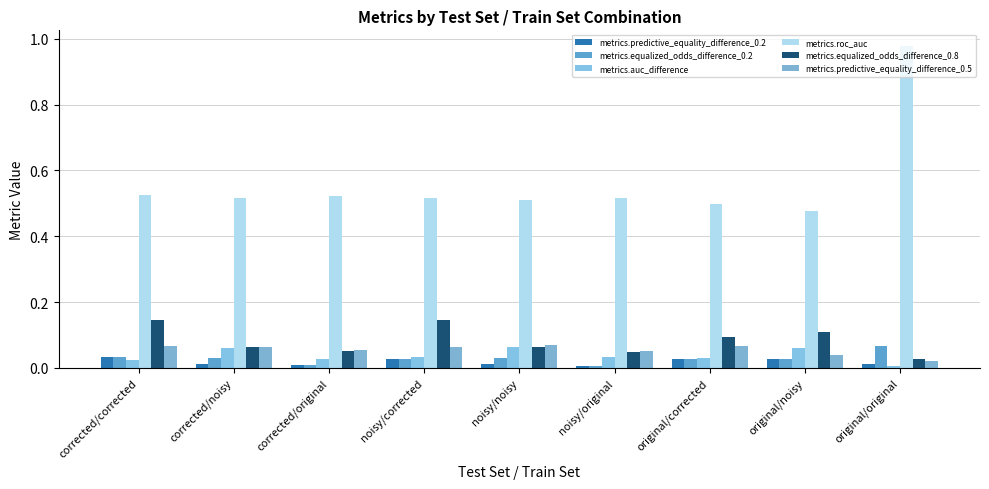

What are all the series names shown in the legend?

metrics.predictive_equality_difference_0.2, metrics.equalized_odds_difference_0.2, metrics.auc_difference, metrics.roc_auc, metrics.equalized_odds_difference_0.8, metrics.predictive_equality_difference_0.5